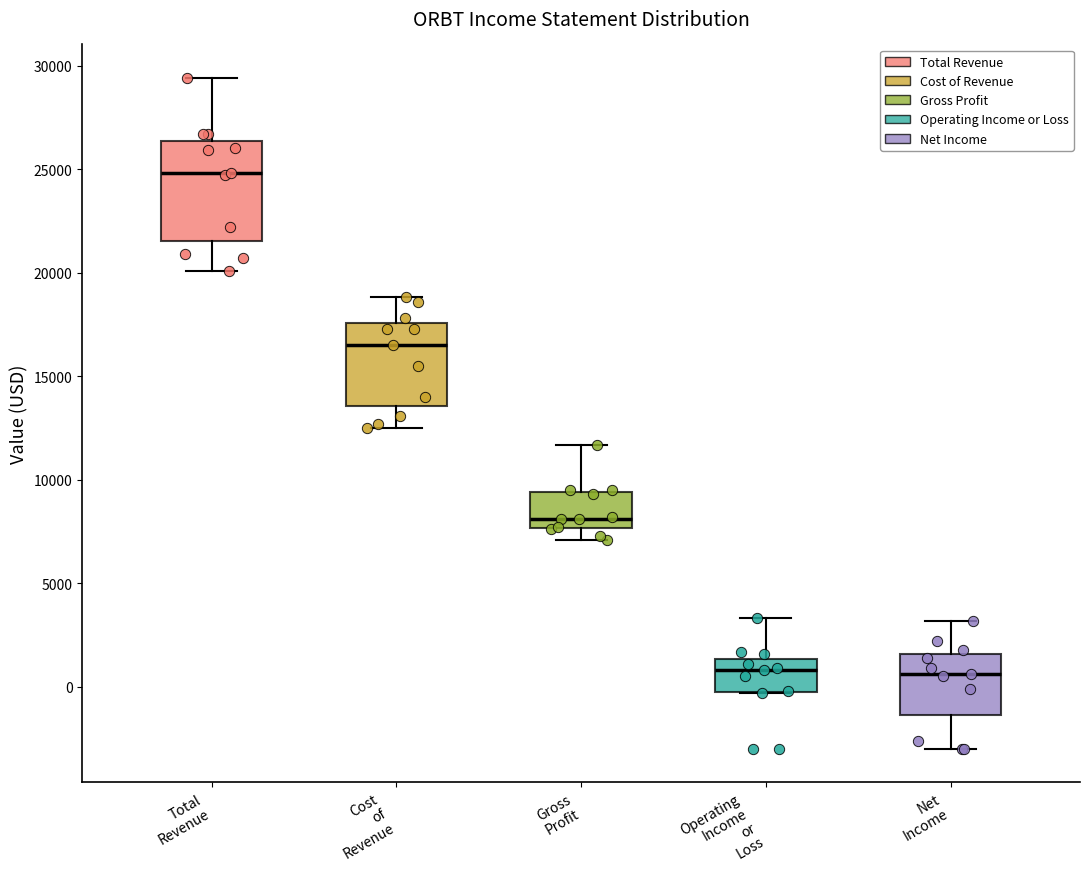

Where does the upper whisker of the box for Net Income end on the y-axis? The values are not printed on the chart, so give them approximately, as read against the axis.

3000